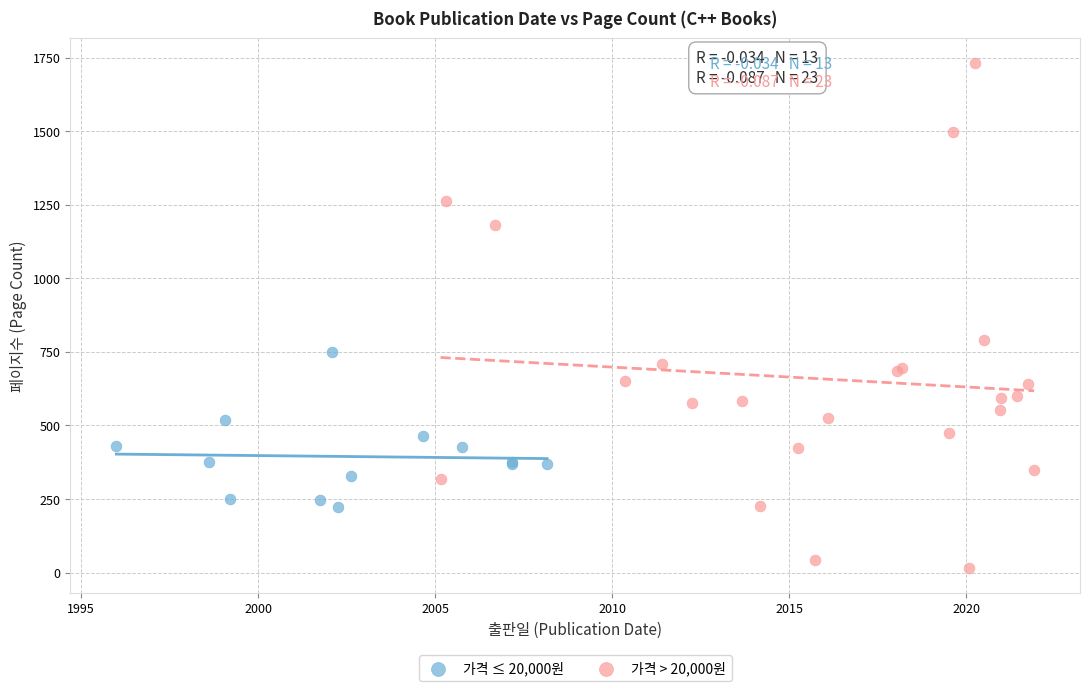

Which series contains the lowest Y value?

가격 > 20,000원